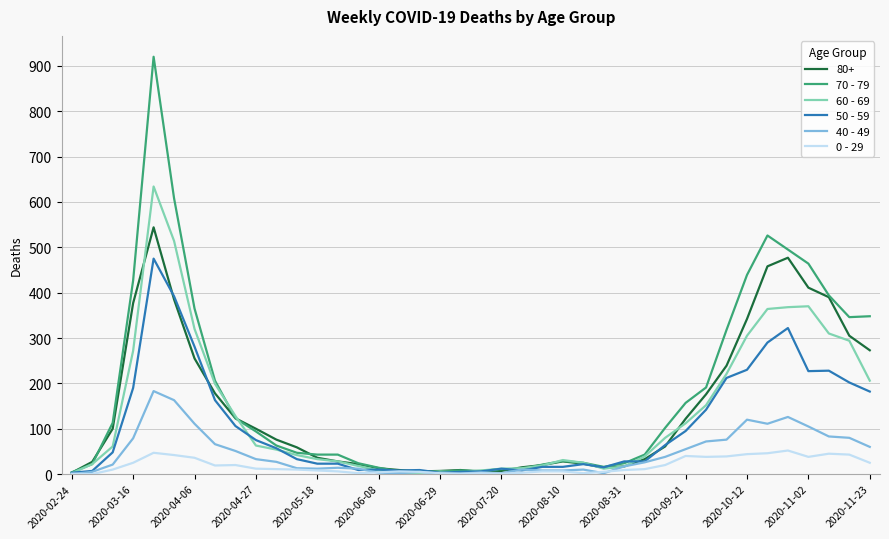

How many values in the 50 - 59 series are below 48?

20